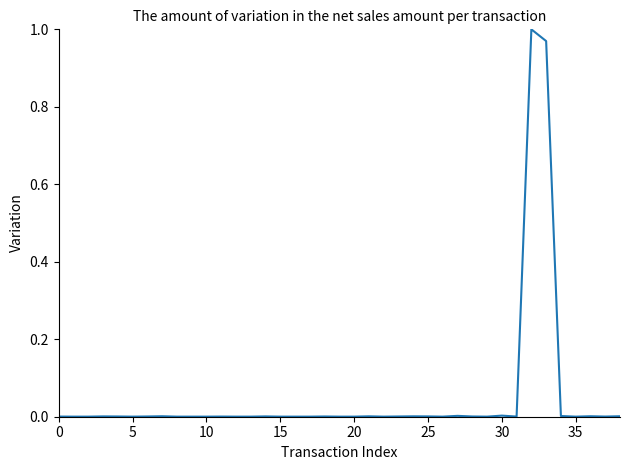

Does the chart display data point markers on the line(s)?

No